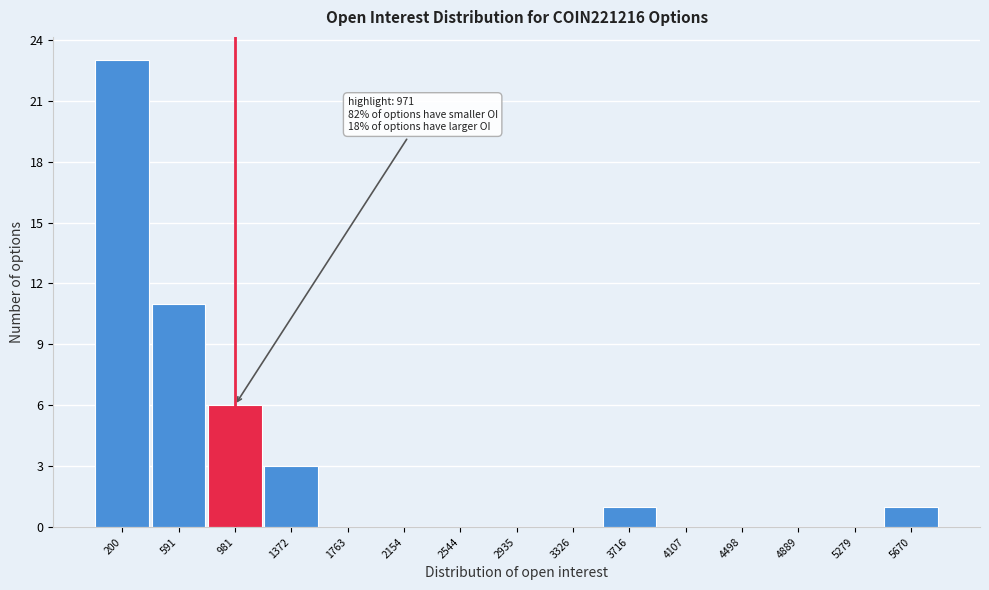

Over which range of the x-axis is the bar tallest?

0 to 400